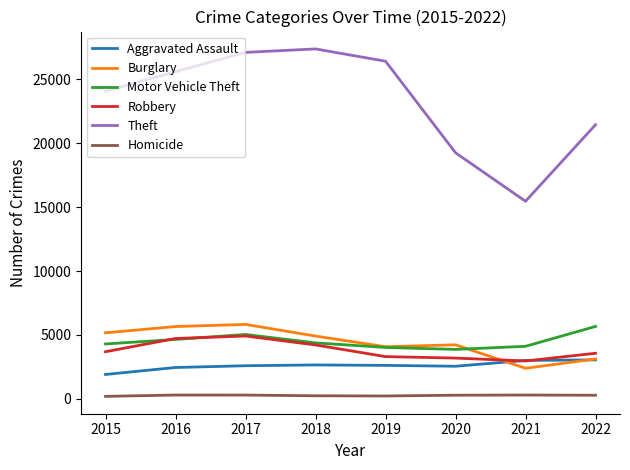

What is the minimum value for Robbery?

2966